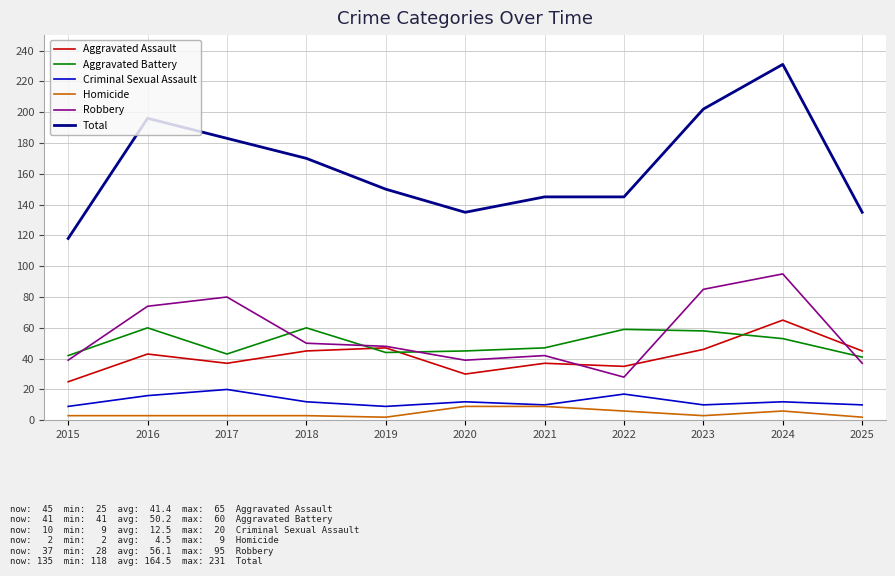

Between which two adjacent categories do Aggravated Battery and Aggravated Assault first intersect?

2018 and 2019